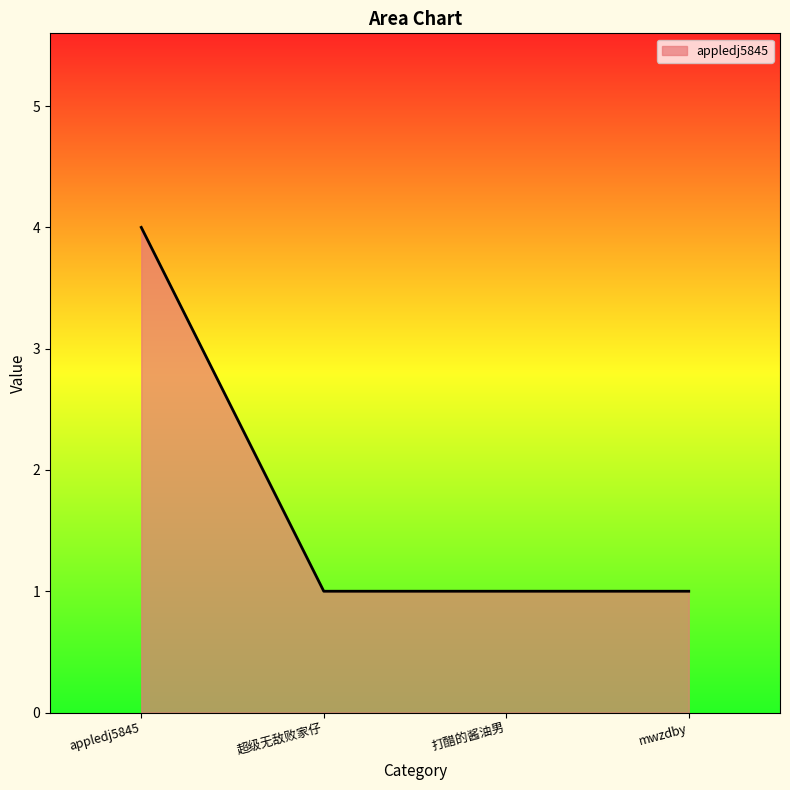

What is the maximum value shown in the chart?

4